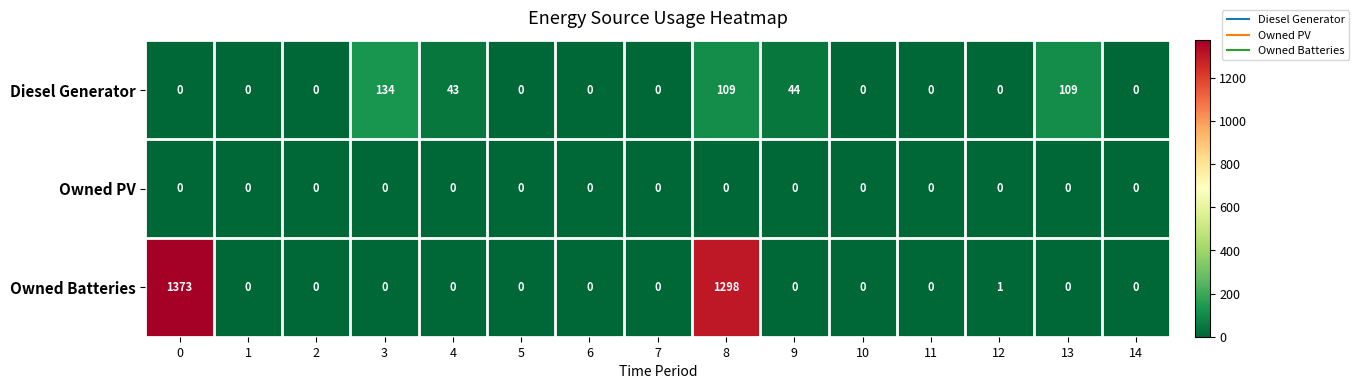

Which series has the largest range (max minus min)?

Owned Batteries